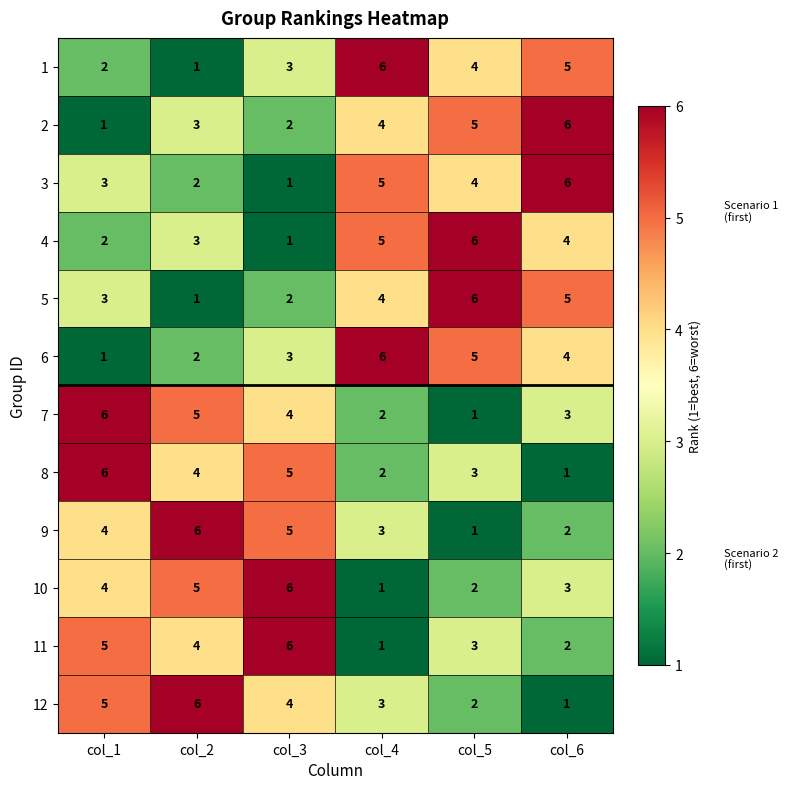

What is the total value across all series at col_1?

42